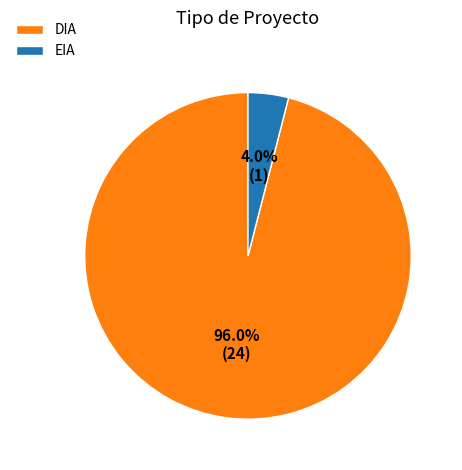

Which category accounts for the majority?

DIA